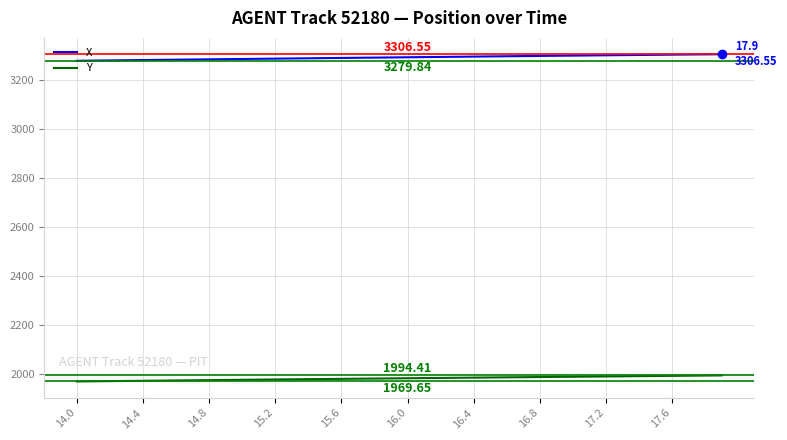

Rank the series by their maximum value, from highest to lowest.

X, Y